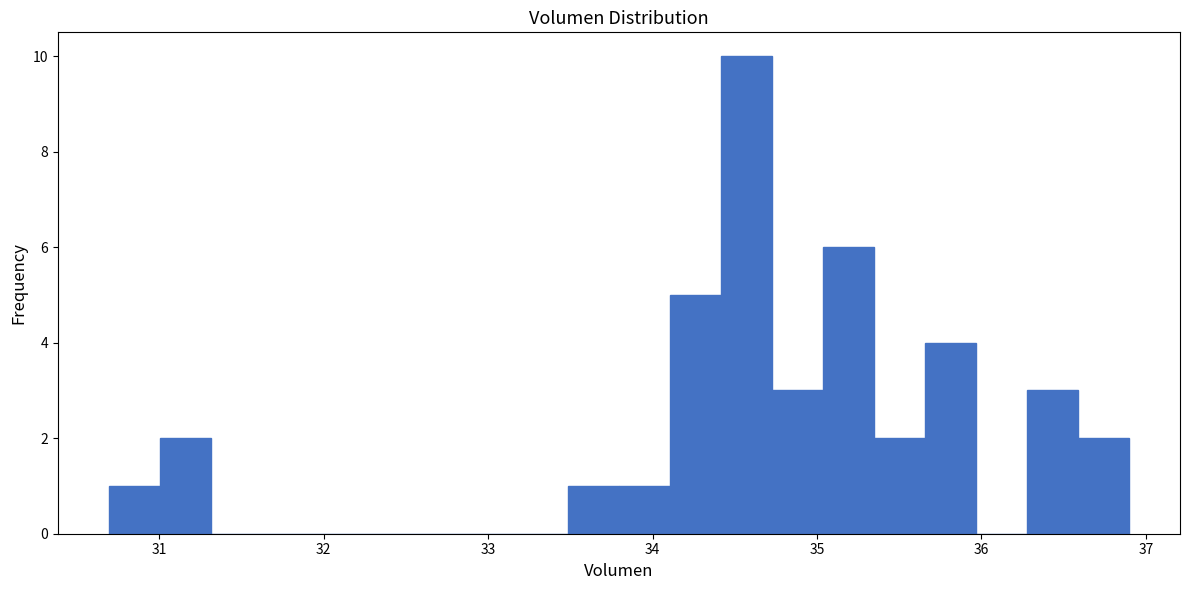

Read against the x-axis, roughly where is the centre of the tallest bar?

34.6